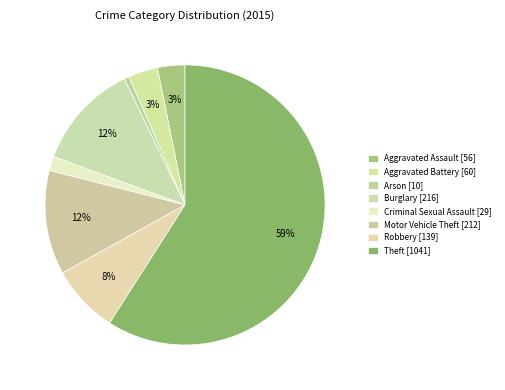

How many slices are in this pie chart?

8